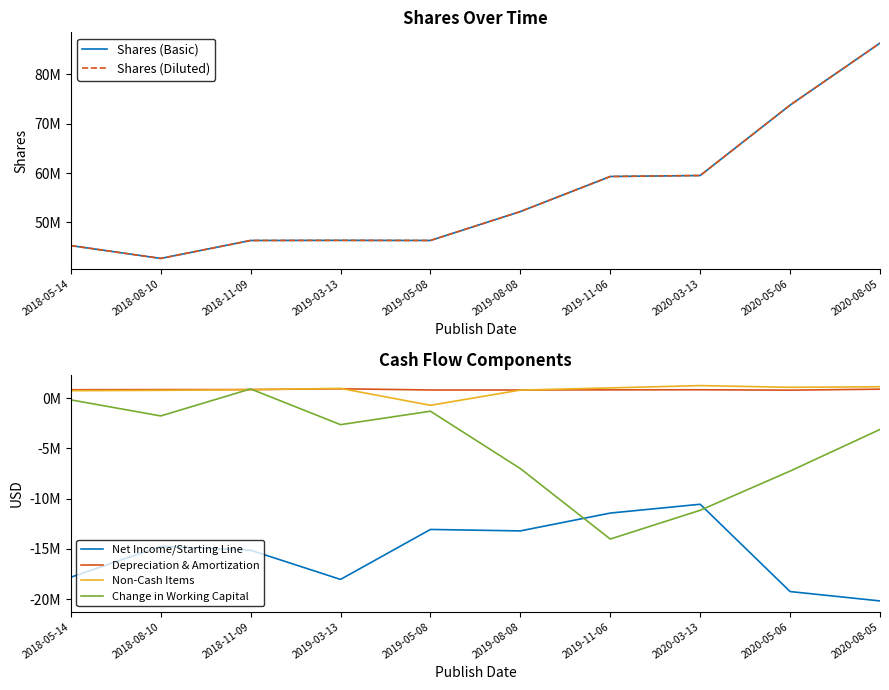

Rank the series at 2020-05-06 from highest to lowest value.

Shares (Basic), Shares (Diluted), Non-Cash Items, Depreciation & Amortization, Change in Working Capital, Net Income/Starting Line